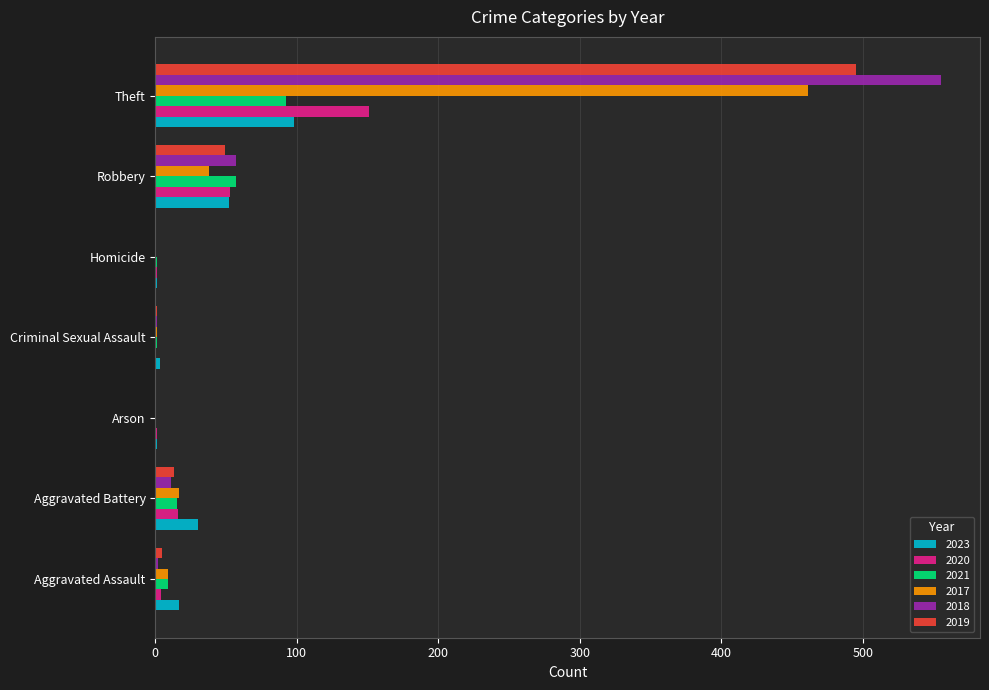

Which series has the largest total across all categories?

2018